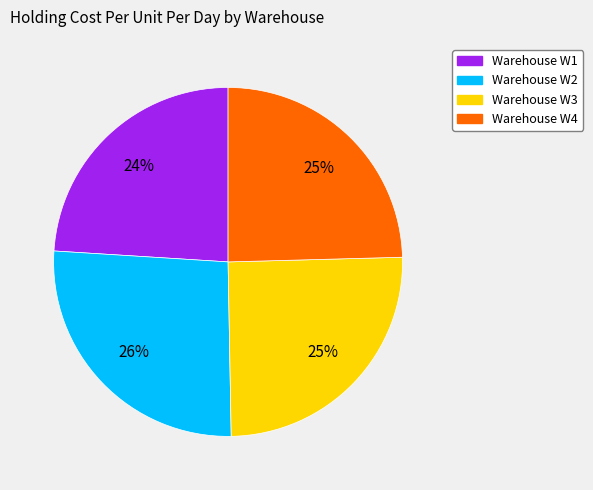

To the nearest percent, what is the average slice percentage?

25%